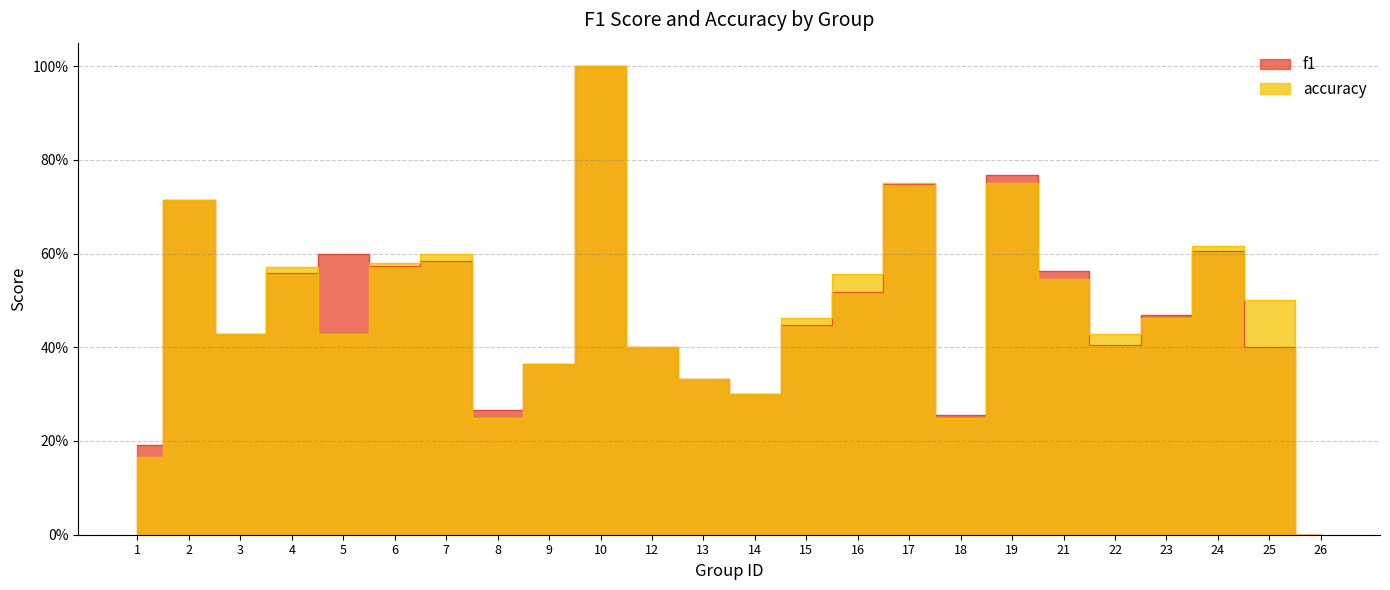

How many data points in accuracy are above 0?

23